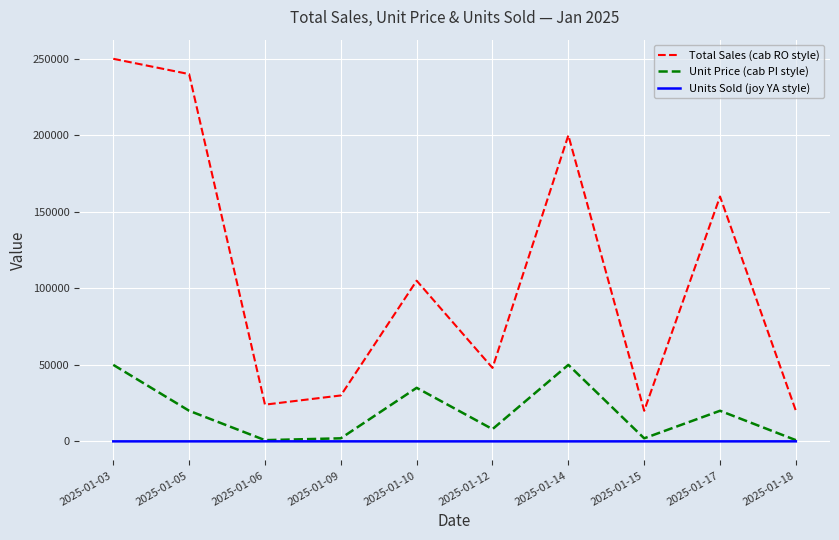

True or false: Total Sales (cab RO style) and Unit Price (cab PI style) intersect in this chart.

False